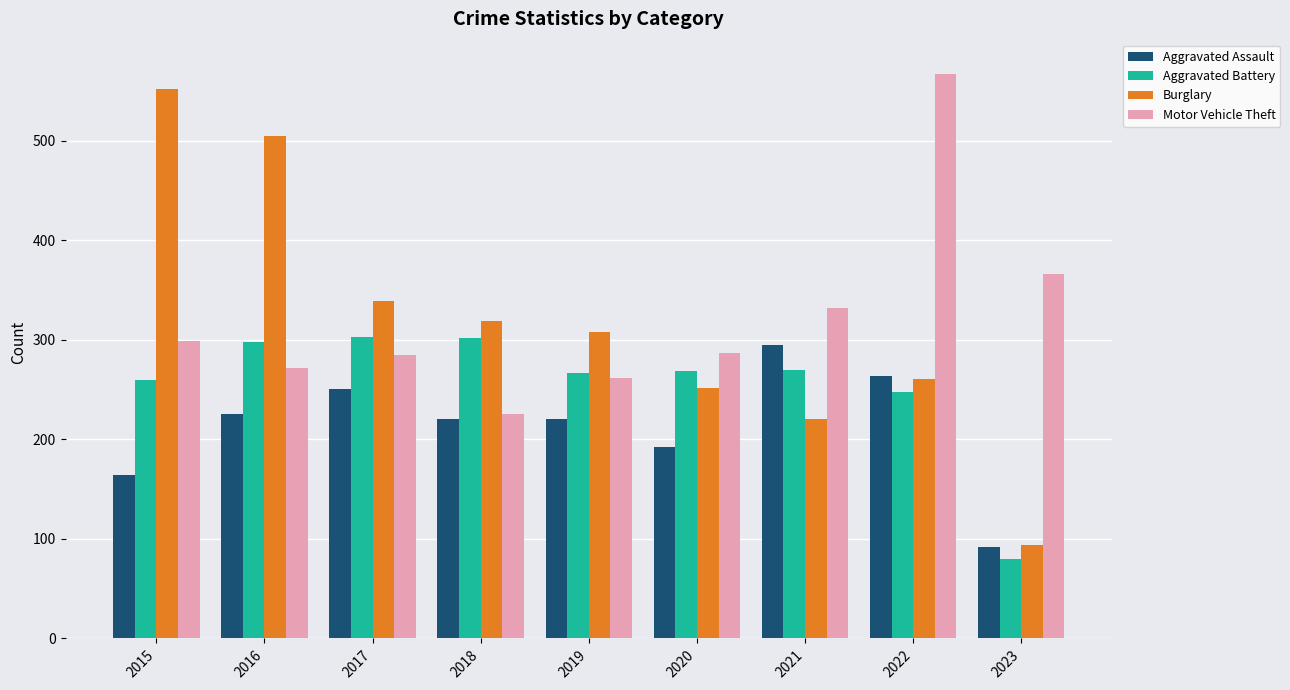

Where is Burglary nearest to the value 323?

2018